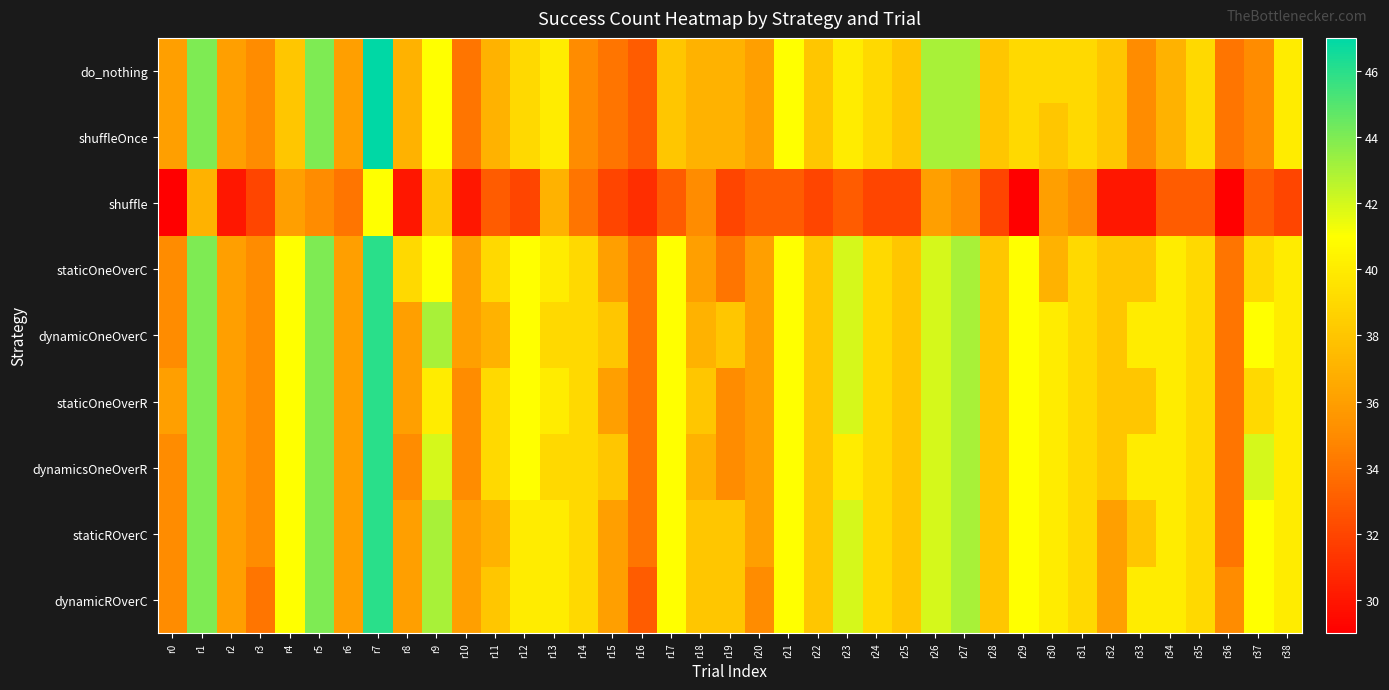

How many categories are shown in the chart?

39